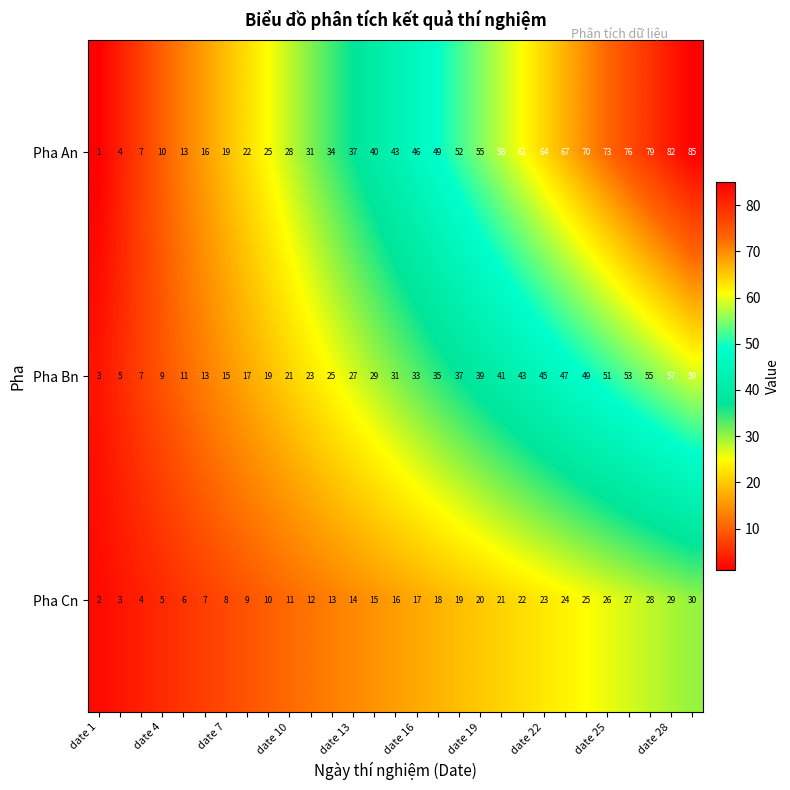

Rank the series by their average value, from lowest to highest.

Pha Cn, Pha Bn, Pha An